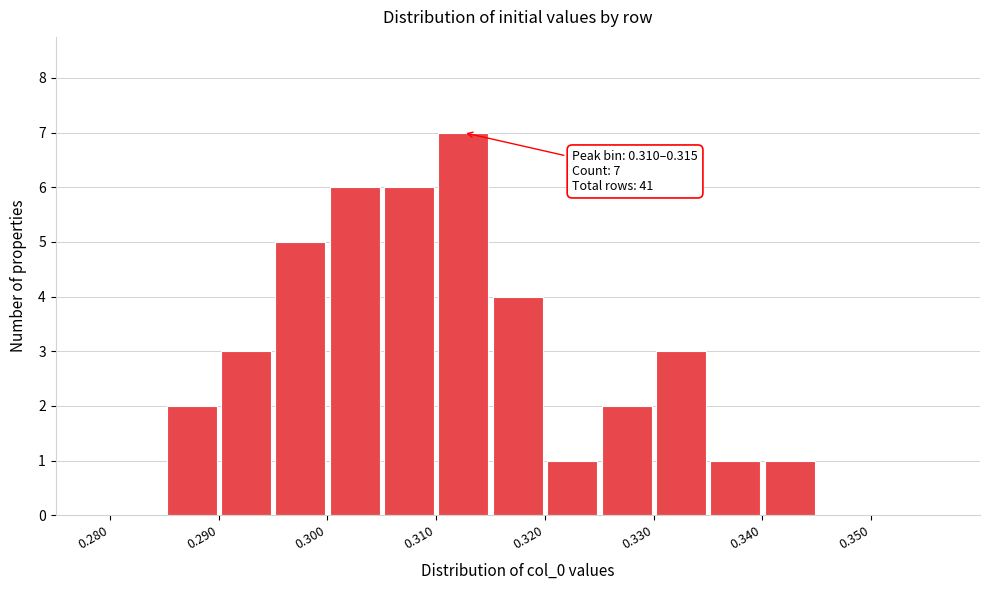

Which range on the x-axis has the tallest bar?

0.310 to 0.315